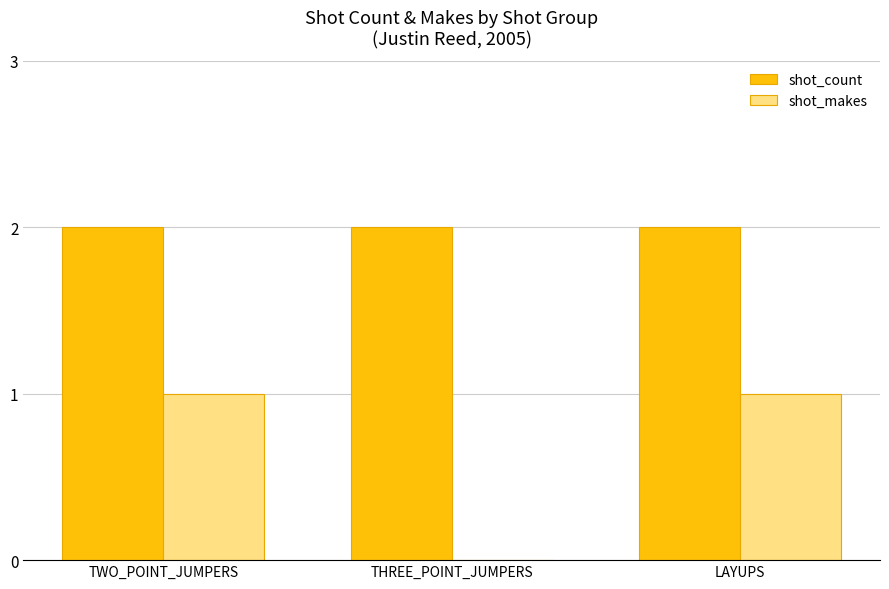

Between TWO_POINT_JUMPERS and THREE_POINT_JUMPERS, which series saw the biggest shift?

shot_makes